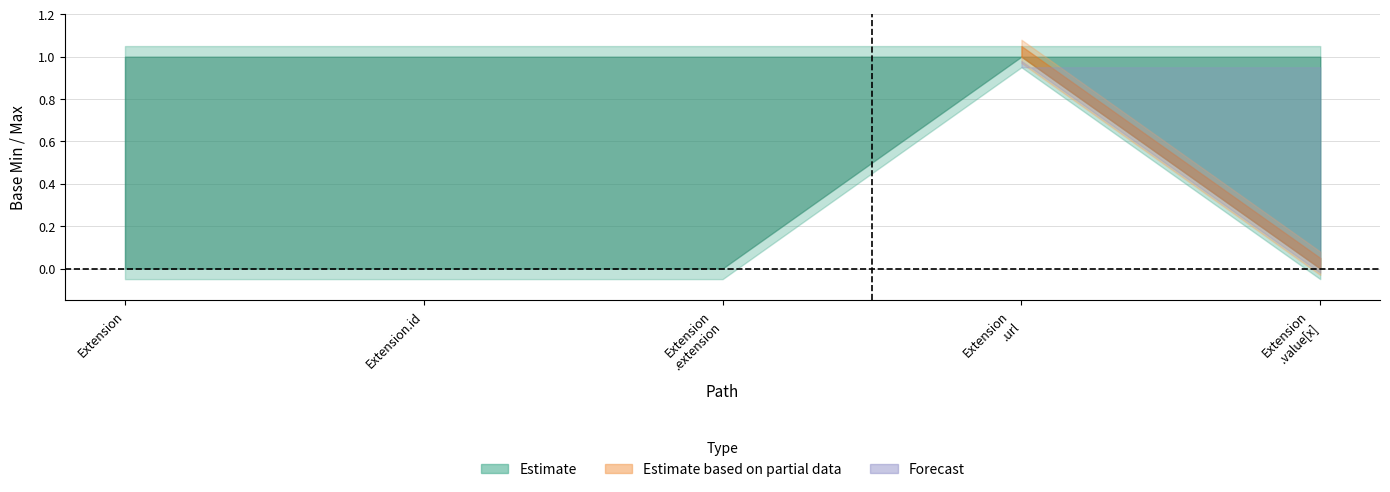

The value of Forecast at Extension.url is 1. True or false?

True